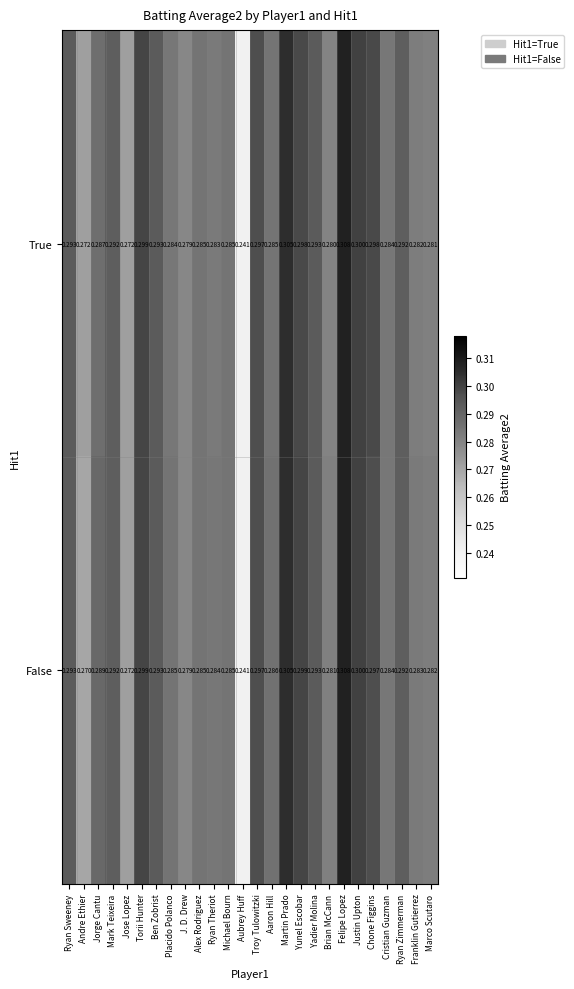

At which label is True closest to 0?

Aubrey Huff